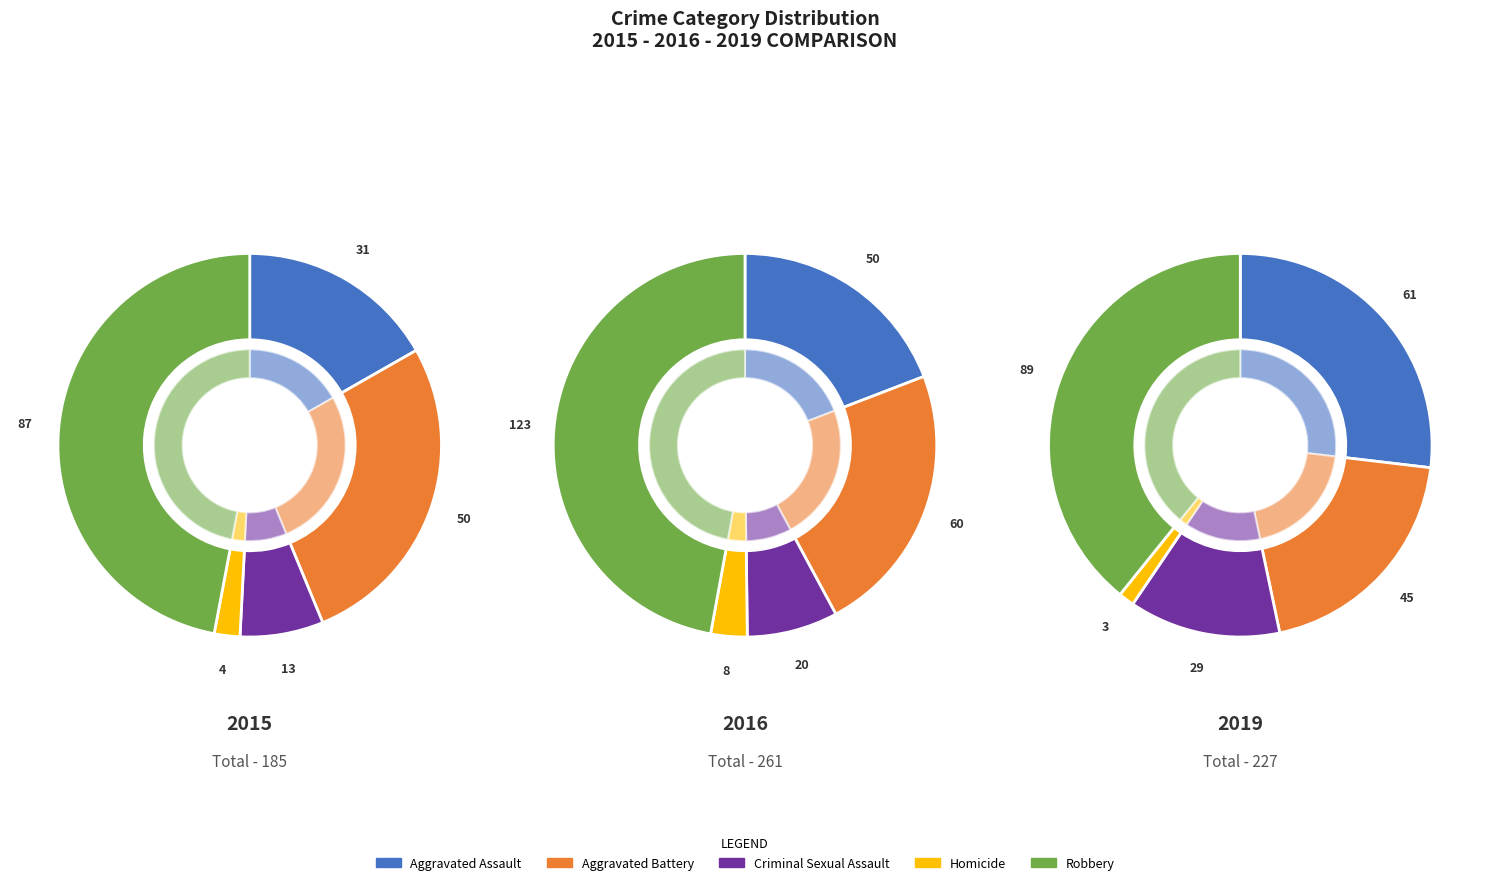

Does Criminal Sexual Assault represent more than half of the total?

No